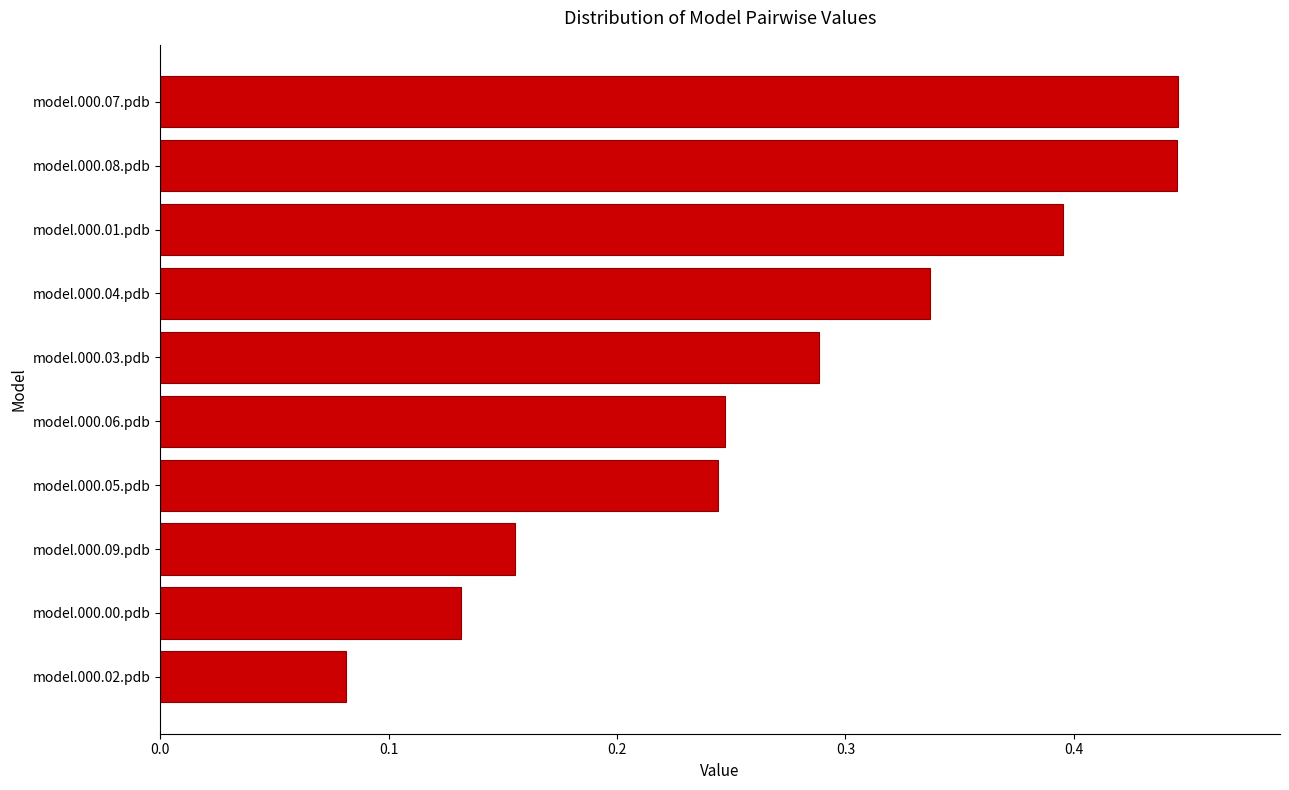

What is the sum of the values at model.000.01.pdb and model.000.02.pdb?

0.5